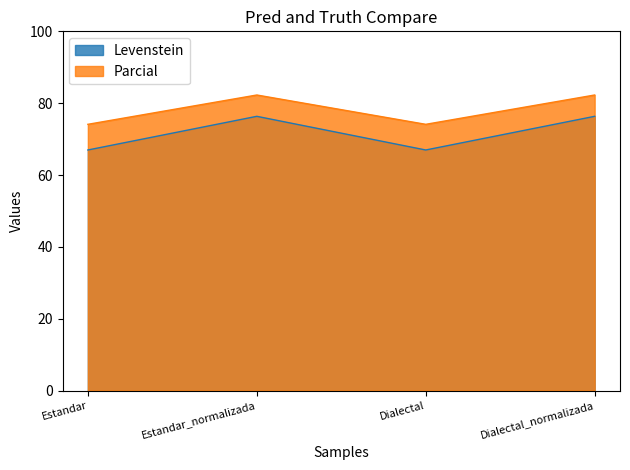

True or false: Levenstein and Parcial cross at least once.

False